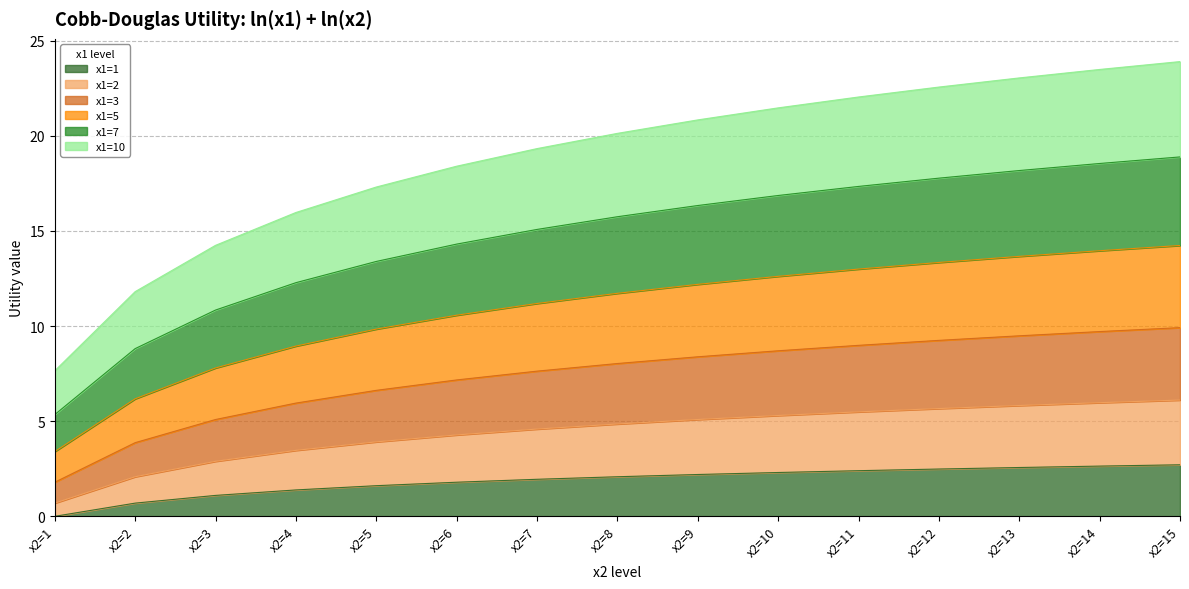

Does the chart have visible grid lines?

Yes